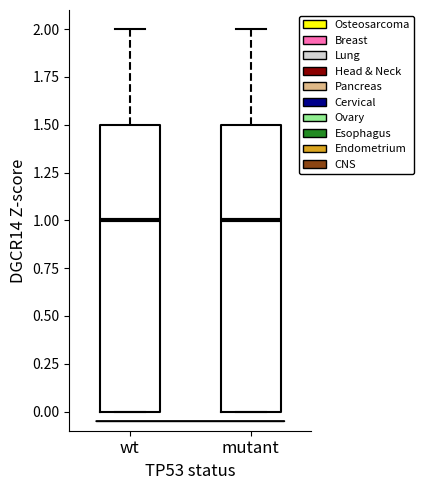

Reading left to right, read every box against the y-axis: the position of its median line, the range the box covers, and the ends of its whiskers. The values are not printed on the chart, so give them approximately, as read against the axis.

wt: median 1.0, box 0.0 to 1.5, whiskers 0.0 to 2.0
mutant: median 1.0, box 0.0 to 1.5, whiskers 0.0 to 2.0